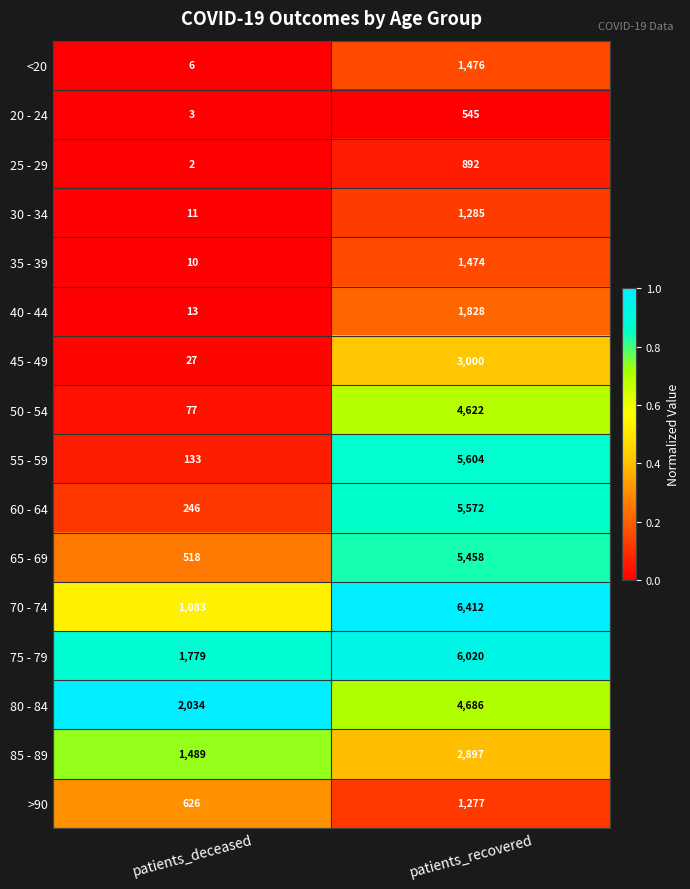

What is the sum of the <20 values at patients_deceased and patients_recovered?

1482